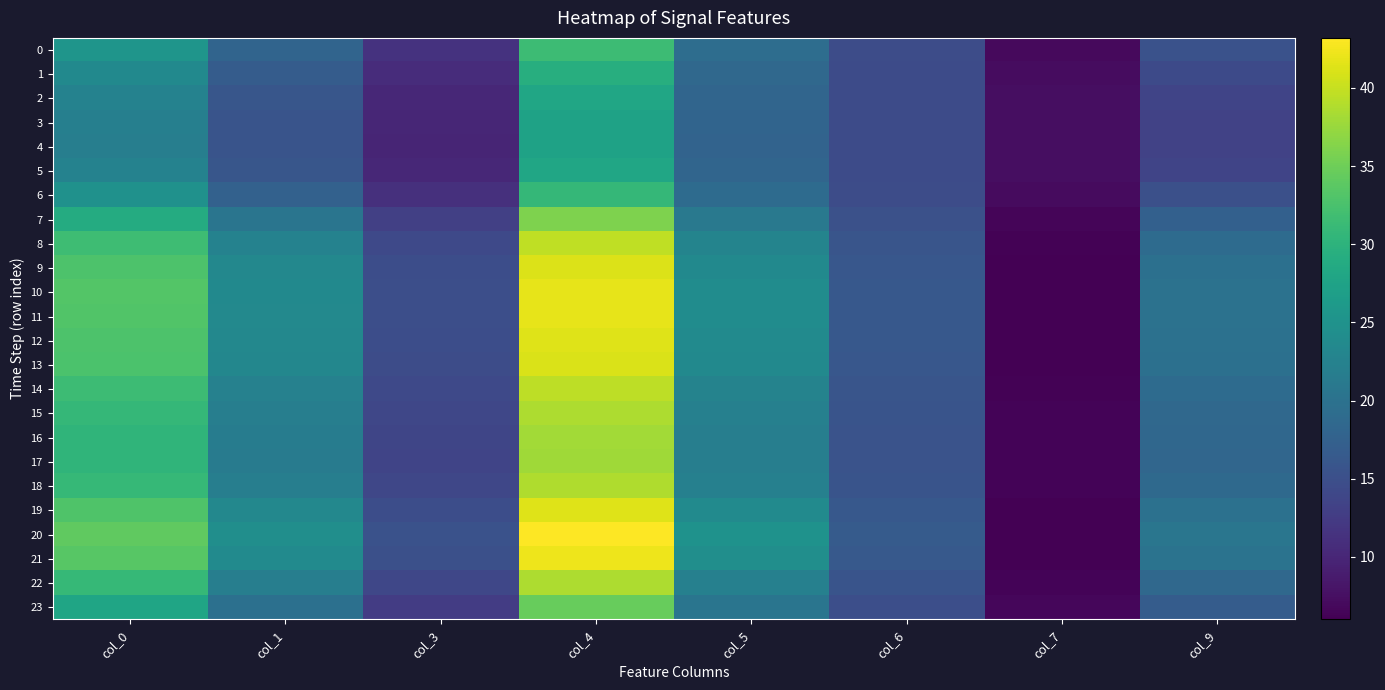

What is the total value across all series at col_5?

518.7